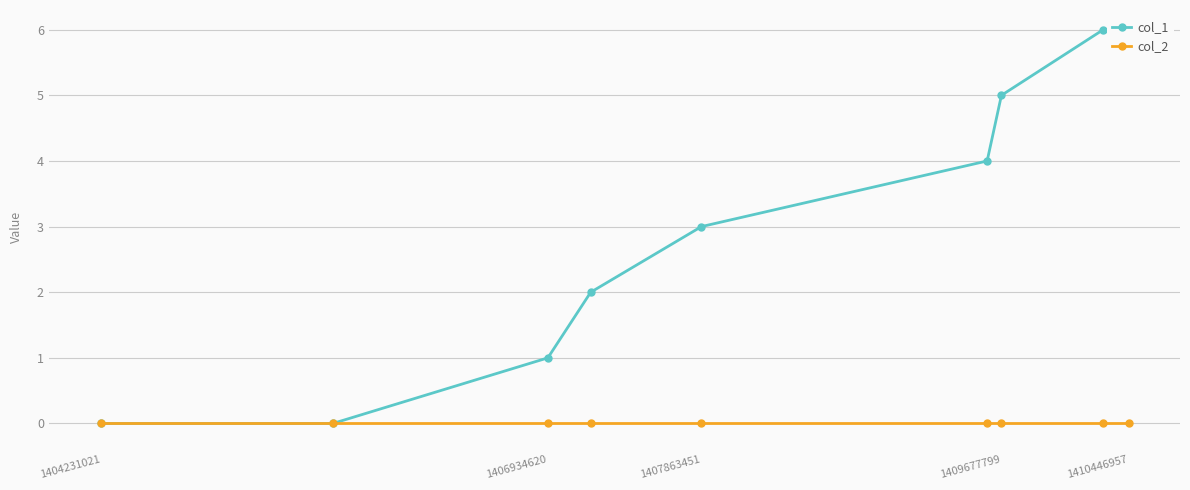

Read the col_1 value at 1410446957.

6